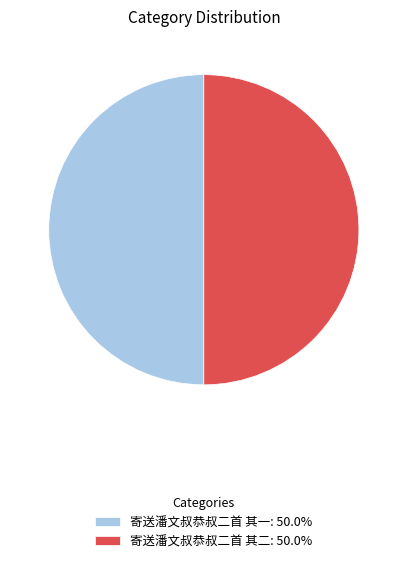

Count the number of slices in the pie.

2